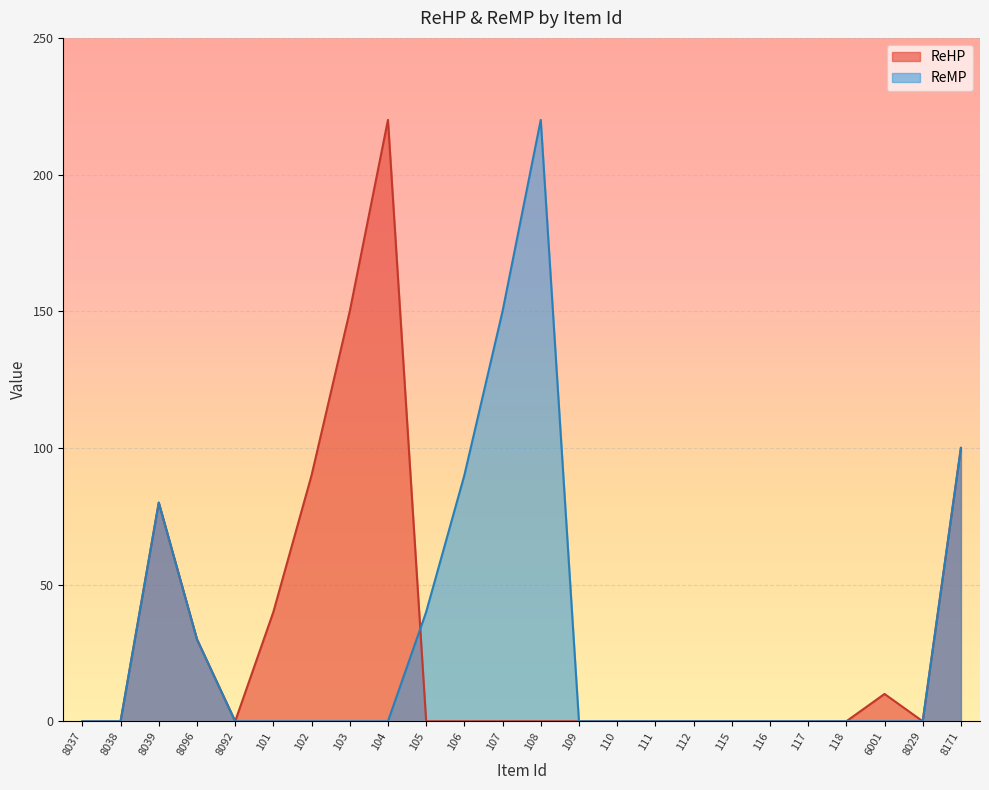

Reading right to left, what are all the values shown in this chart?

ReHP: 100	0	10	0	0	0	0	0	0	0	0	0	0	0	0	220	150	90	40	0	30	80	0	0
ReMP: 100	0	0	0	0	0	0	0	0	0	0	220	150	90	40	0	0	0	0	0	30	80	0	0